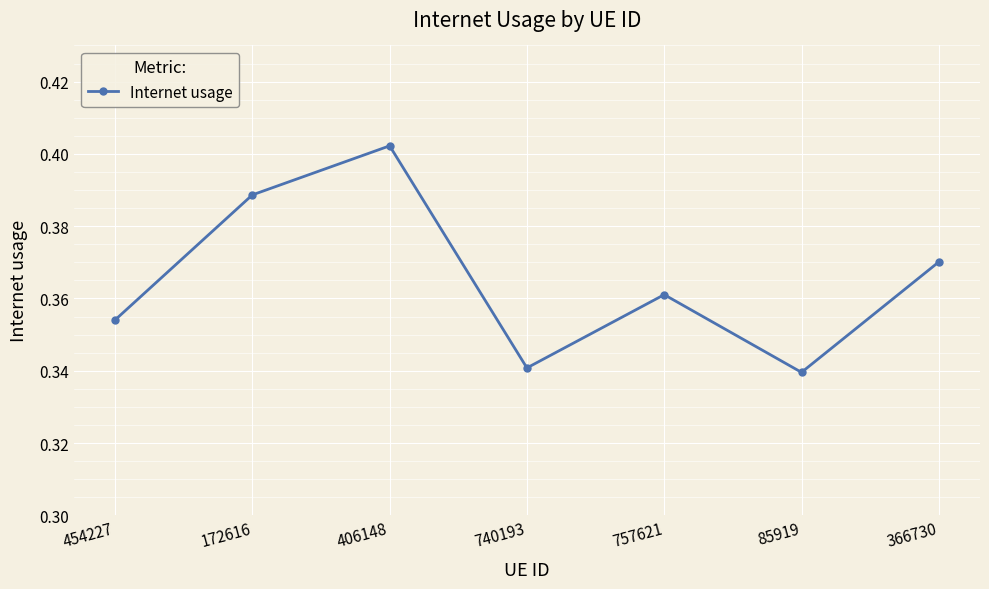

What is the label of the 6th point from the right?

172616